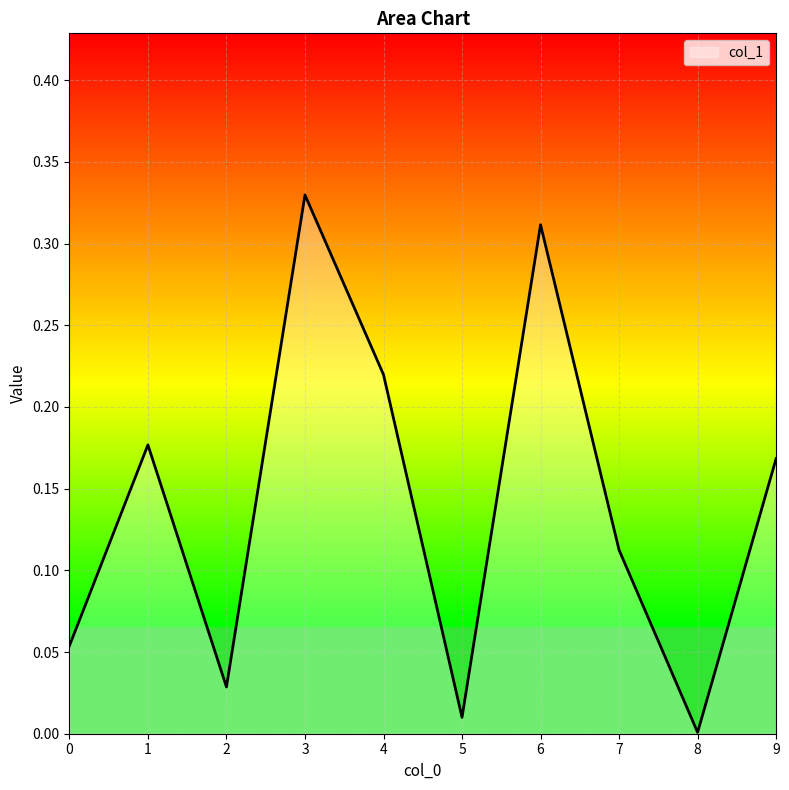

Is it true that the value at 2 is 0.0?

True